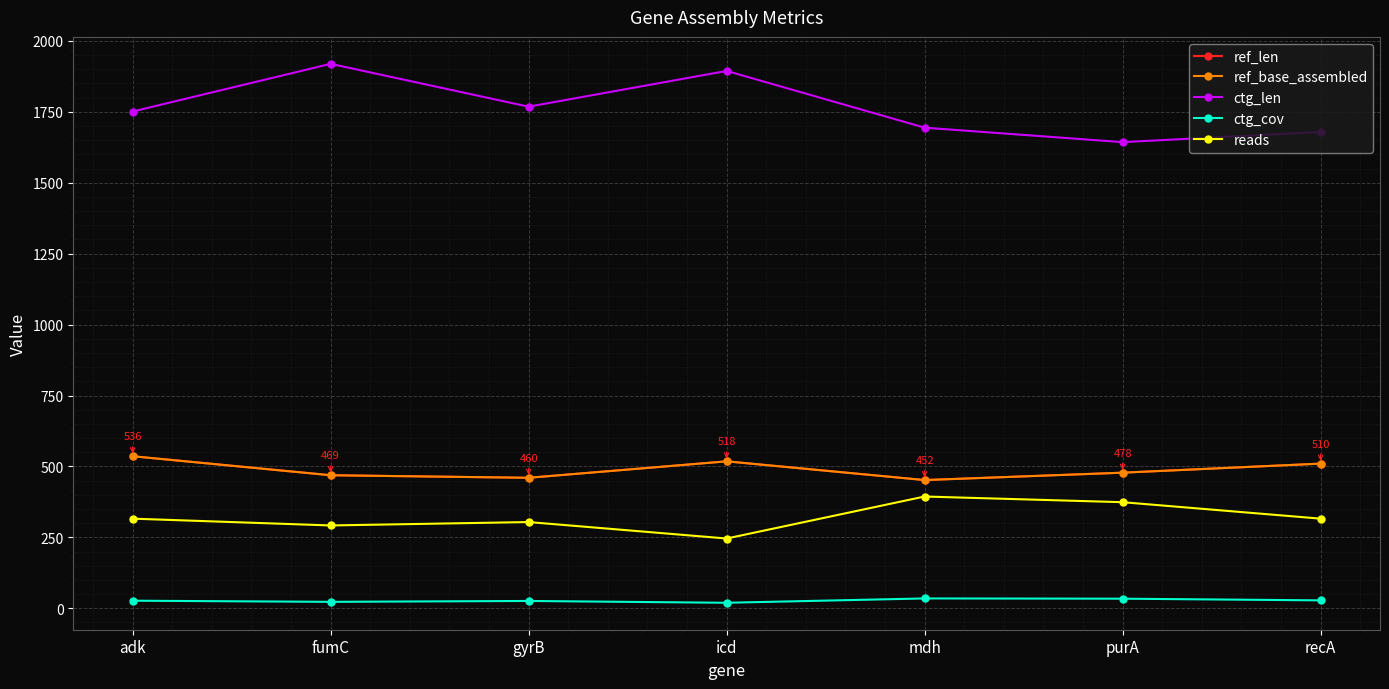

Is it true that ref_len equals 227.9 at gyrB?

False